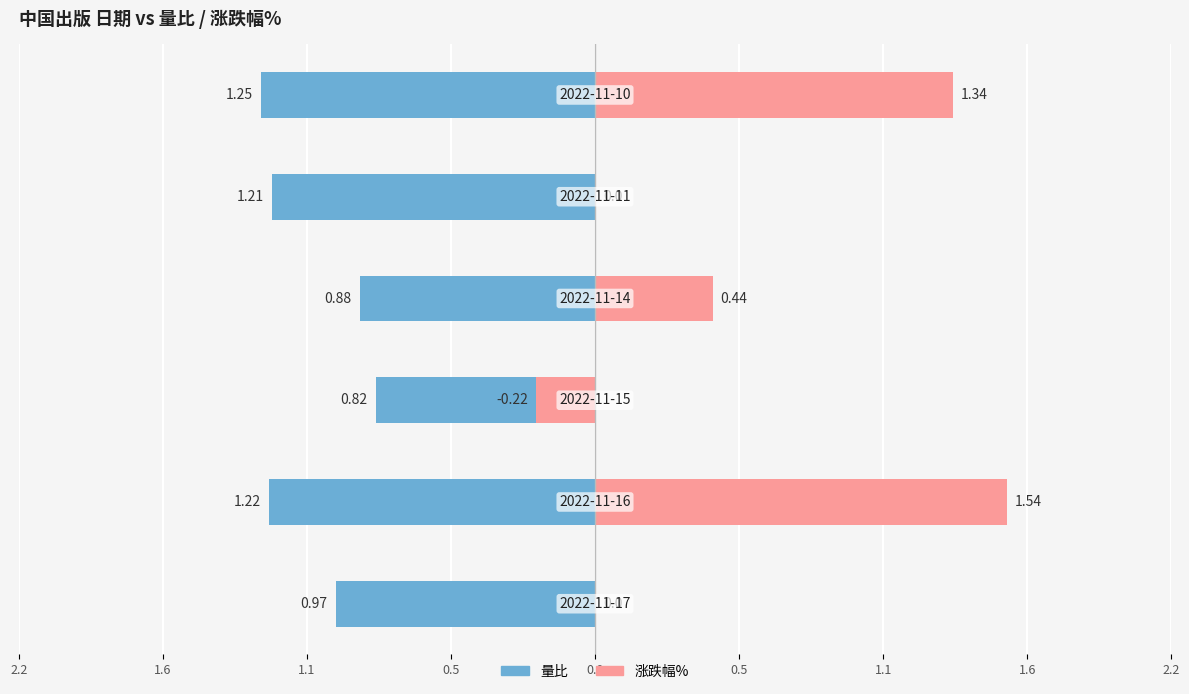

How many values in 涨跌幅% are above zero?

3